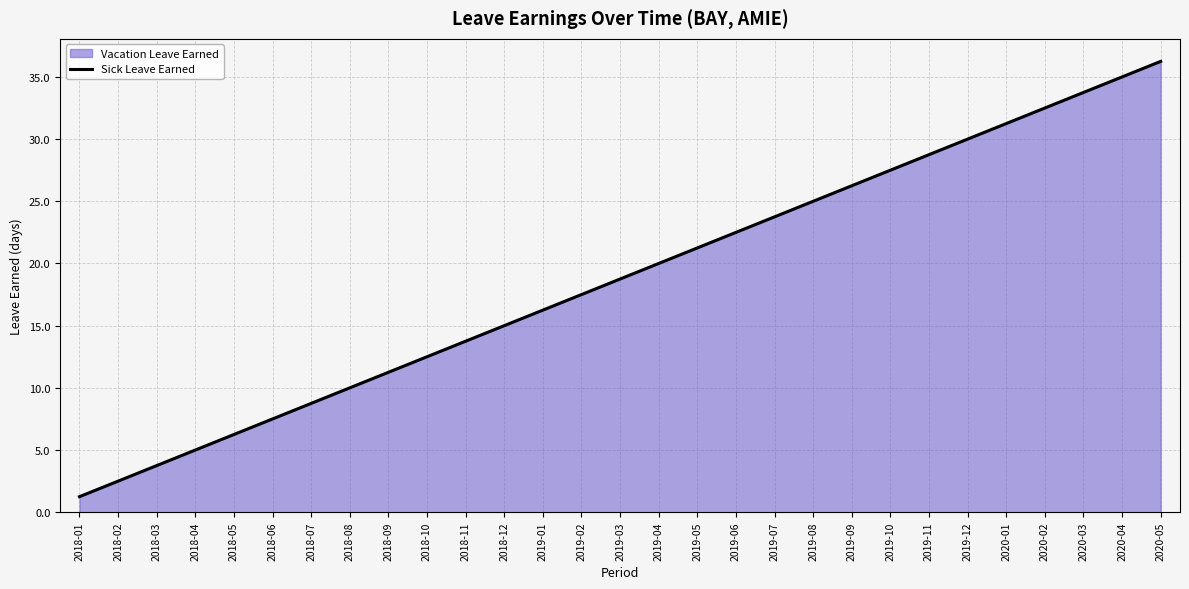

Between 2020-03 and 2019-07, which is larger?

2020-03